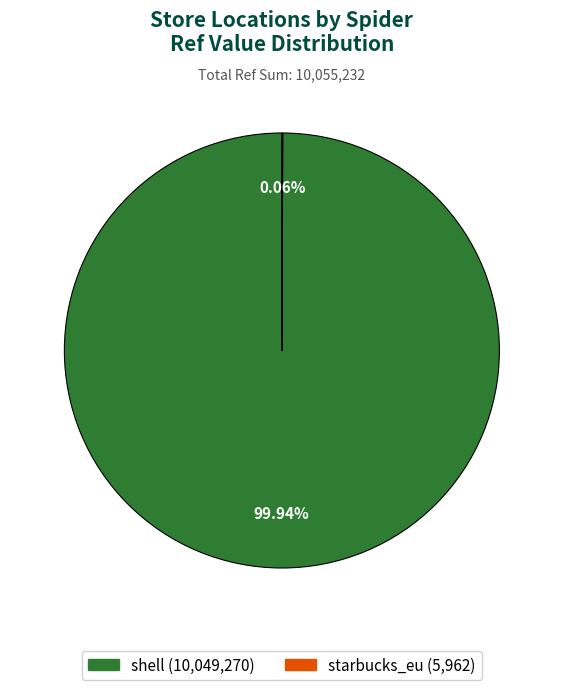

Which slice is the largest?

shell